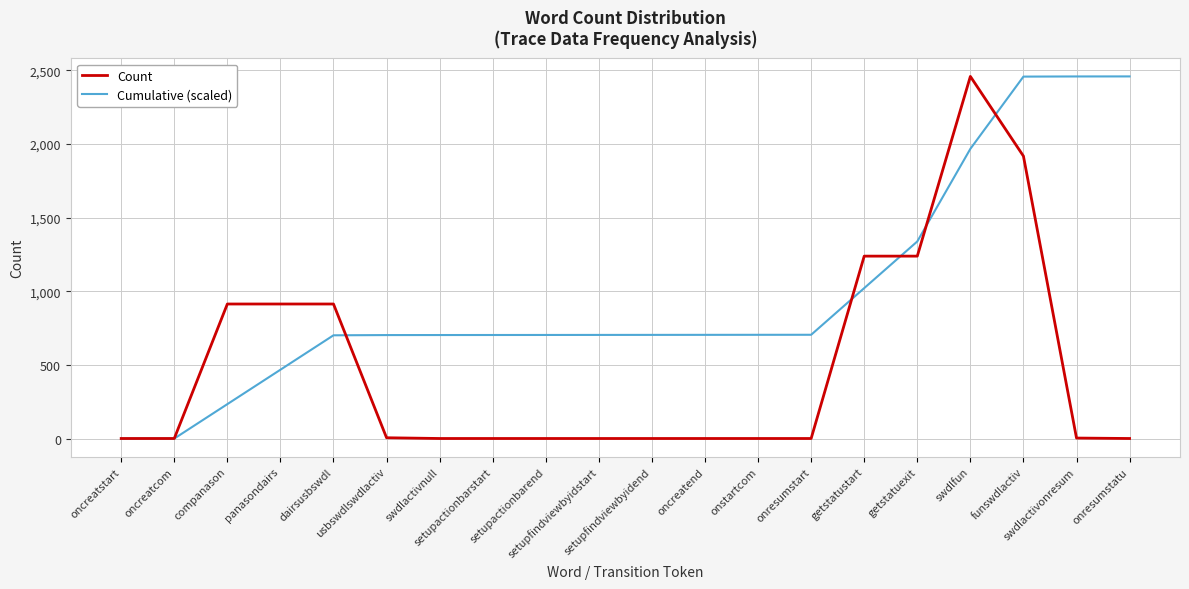

What is the minimum value shown in the chart?

0.3